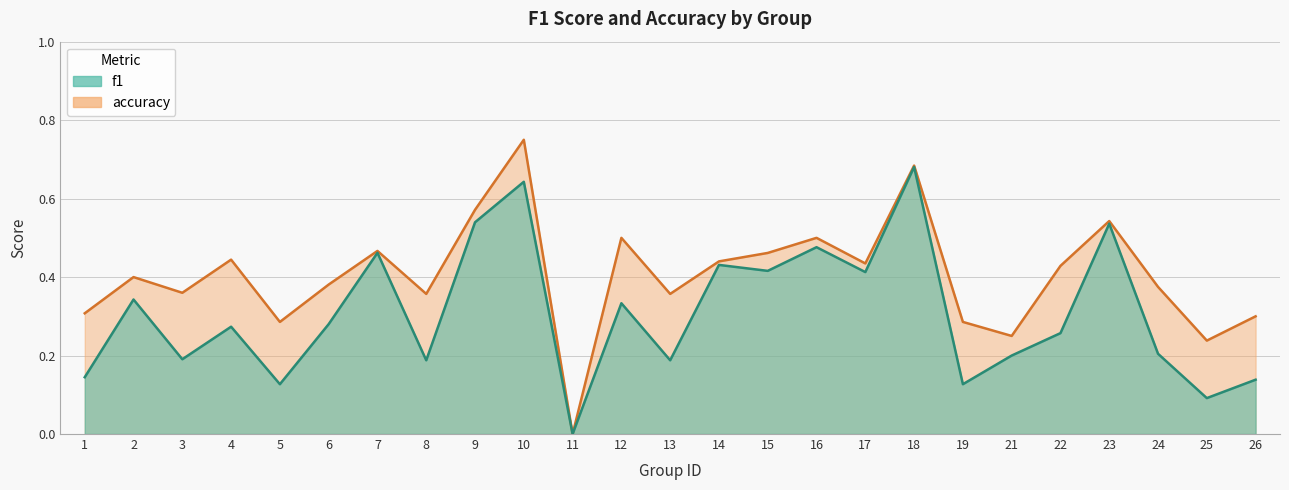

True or false: accuracy and f1 cross at least once.

False